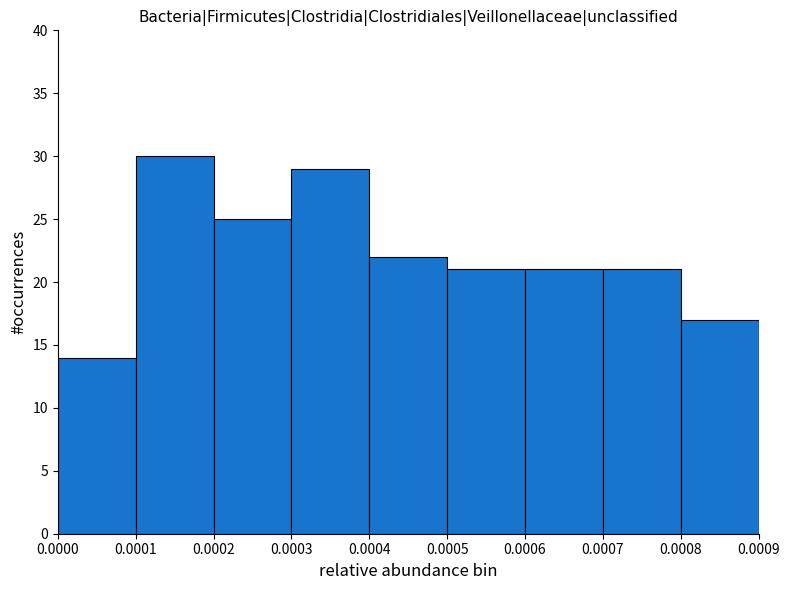

Reading left to right, transcribe this chart: for each bar, give the range it covers on the x-axis and its height. The values are not printed on the chart, so give them approximately, as read against the axis.

0.0000 to 0.0001: 14
0.0001 to 0.0002: 30
0.0002 to 0.0003: 25
0.0003 to 0.0004: 29
0.0004 to 0.0005: 22
0.0005 to 0.0006: 21
0.0006 to 0.0007: 21
0.0007 to 0.0008: 21
0.0008 to 0.0009: 17